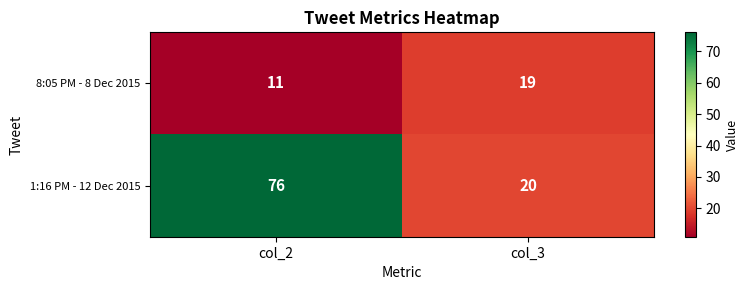

Rank the series by their average value, from lowest to highest.

8:05 PM - 8 Dec 2015, 1:16 PM - 12 Dec 2015